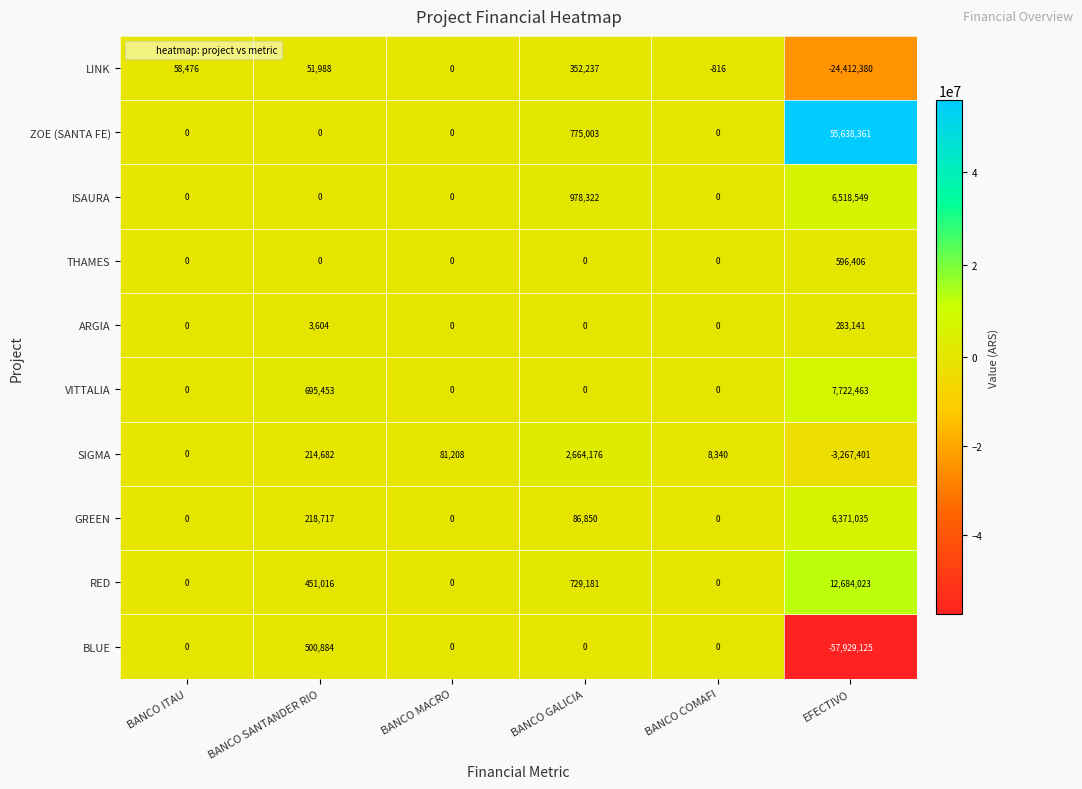

Is it true that ARGIA equals 3604 at BANCO SANTANDER RIO?

True